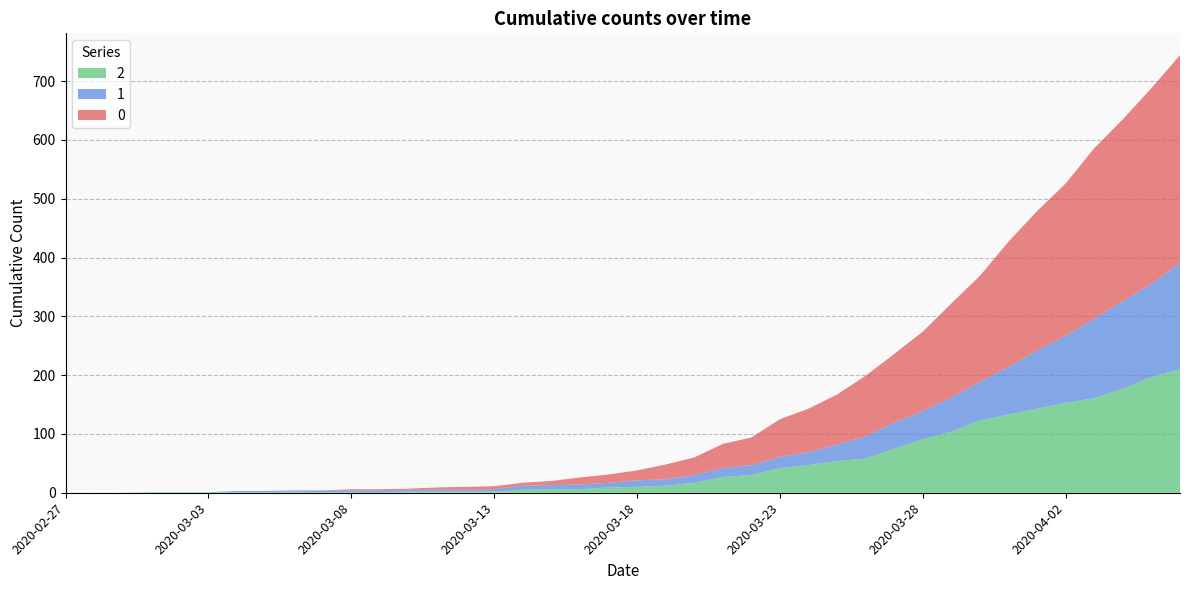

Reading left to right, extract all data points from this chart.

0: 2020-02-27=0	2020-02-28=0	2020-02-29=0	2020-03-01=0	2020-03-02=0	2020-03-03=0	2020-03-04=0	2020-03-05=0	2020-03-06=0	2020-03-07=0	2020-03-08=2	2020-03-09=2	2020-03-10=2	2020-03-11=4	2020-03-12=5	2020-03-13=5	2020-03-14=5	2020-03-15=7	2020-03-16=12	2020-03-17=14	2020-03-18=17	2020-03-19=25	2020-03-20=30	2020-03-21=41	2020-03-22=47	2020-03-23=64	2020-03-24=74	2020-03-25=85	2020-03-26=103	2020-03-27=117	2020-03-28=135	2020-03-29=160	2020-03-30=180	2020-03-31=213	2020-04-01=237	2020-04-02=259	2020-04-03=290	2020-04-04=309	2020-04-05=333	2020-04-06=353
1: 2020-02-27=0	2020-02-28=0	2020-02-29=0	2020-03-01=0	2020-03-02=0	2020-03-03=0	2020-03-04=2	2020-03-05=2	2020-03-06=2	2020-03-07=3	2020-03-08=3	2020-03-09=3	2020-03-10=3	2020-03-11=3	2020-03-12=3	2020-03-13=4	2020-03-14=7	2020-03-15=7	2020-03-16=8	2020-03-17=8	2020-03-18=11	2020-03-19=11	2020-03-20=13	2020-03-21=15	2020-03-22=17	2020-03-23=19	2020-03-24=22	2020-03-25=28	2020-03-26=38	2020-03-27=44	2020-03-28=48	2020-03-29=58	2020-03-30=66	2020-03-31=81	2020-04-01=99	2020-04-02=114	2020-04-03=135	2020-04-04=149	2020-04-05=158	2020-04-06=181
2: 2020-02-27=0	2020-02-28=0	2020-02-29=0	2020-03-01=1	2020-03-02=1	2020-03-03=1	2020-03-04=1	2020-03-05=1	2020-03-06=2	2020-03-07=1	2020-03-08=1	2020-03-09=1	2020-03-10=2	2020-03-11=2	2020-03-12=2	2020-03-13=2	2020-03-14=5	2020-03-15=6	2020-03-16=6	2020-03-17=9	2020-03-18=10	2020-03-19=12	2020-03-20=17	2020-03-21=27	2020-03-22=30	2020-03-23=42	2020-03-24=47	2020-03-25=54	2020-03-26=58	2020-03-27=75	2020-03-28=91	2020-03-29=104	2020-03-30=123	2020-03-31=133	2020-04-01=143	2020-04-02=153	2020-04-03=161	2020-04-04=177	2020-04-05=197	2020-04-06=210